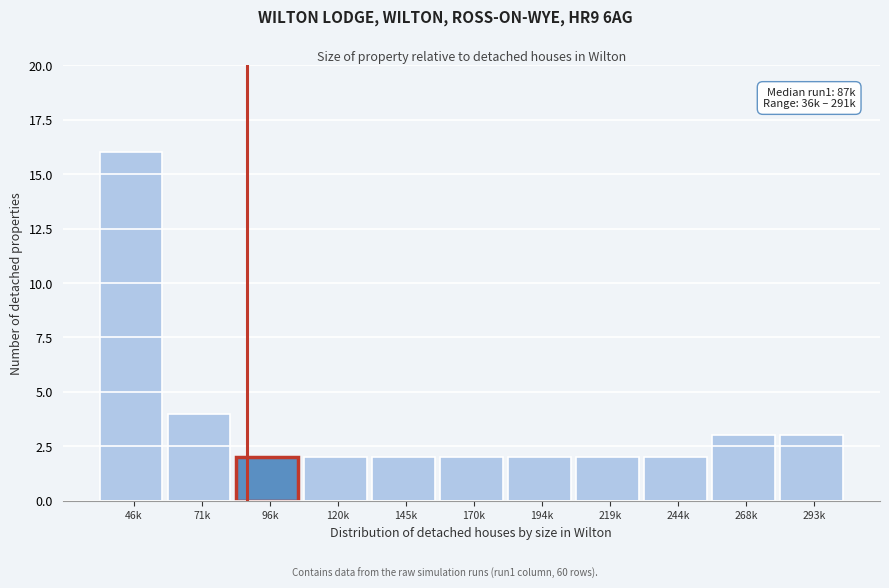

Reading left to right, extract all data points from this chart.

16	4	2	2	2	2	2	2	2	3	3